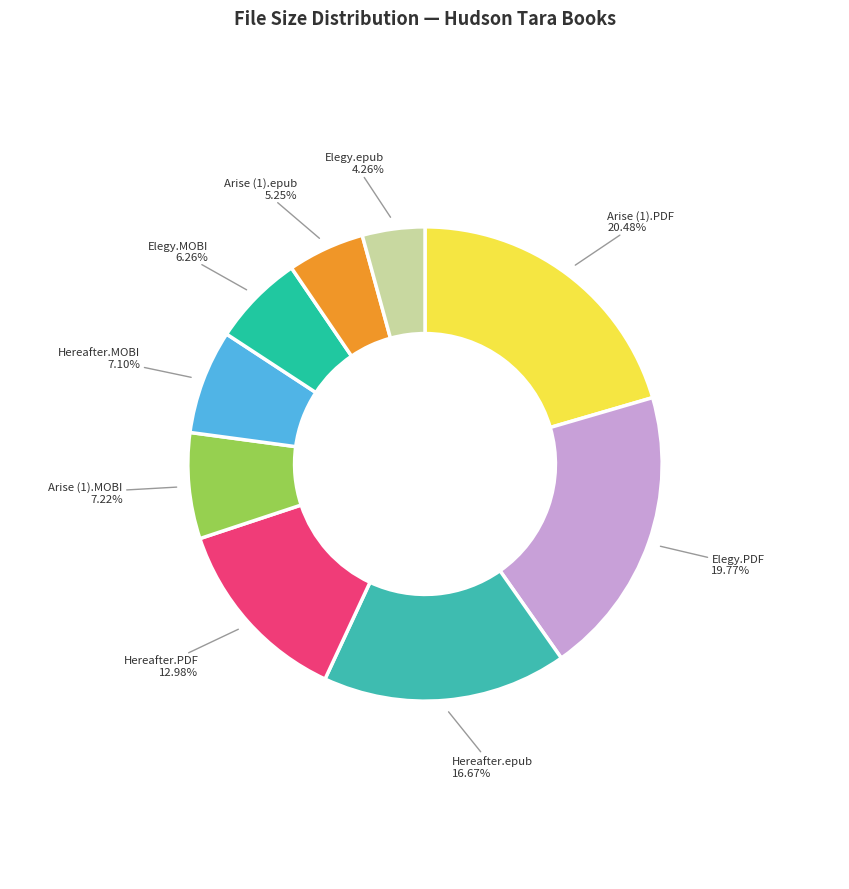

To the nearest percent, what is the difference between the largest and smallest slice percentages?

16%